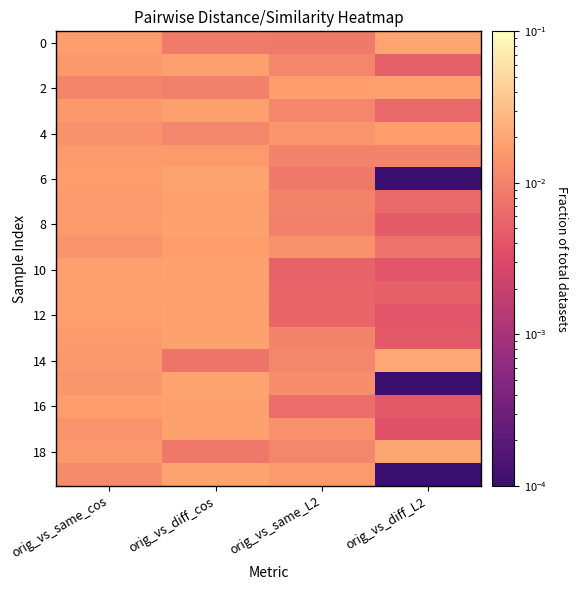

How many distinct data groups are displayed?

20